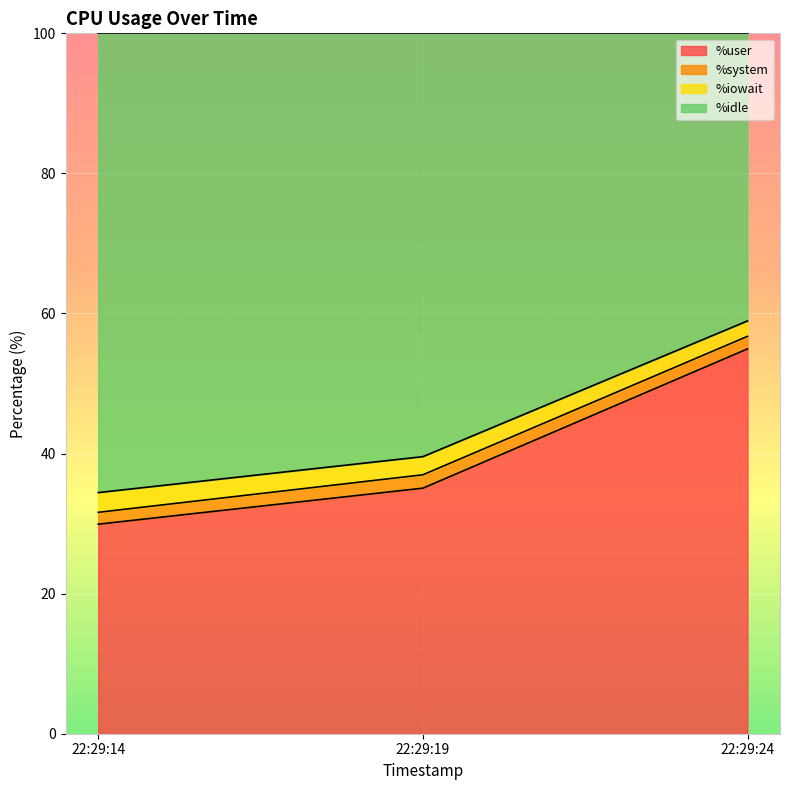

The %iowait series shows 55.2 at 22:29:19. True or false?

False